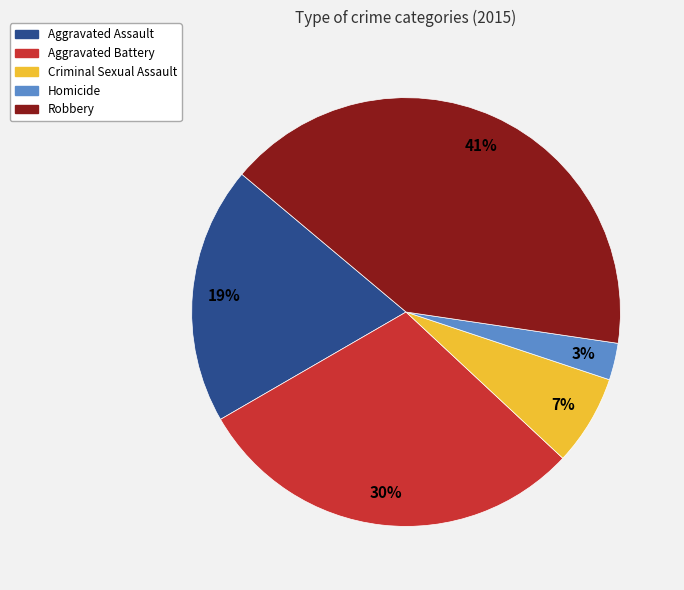

Count the number of slices in the pie.

5